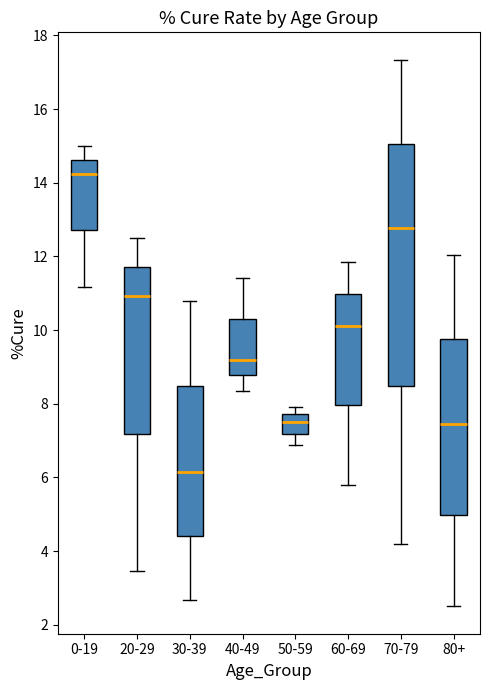

Which box has the highest median line?

0-19